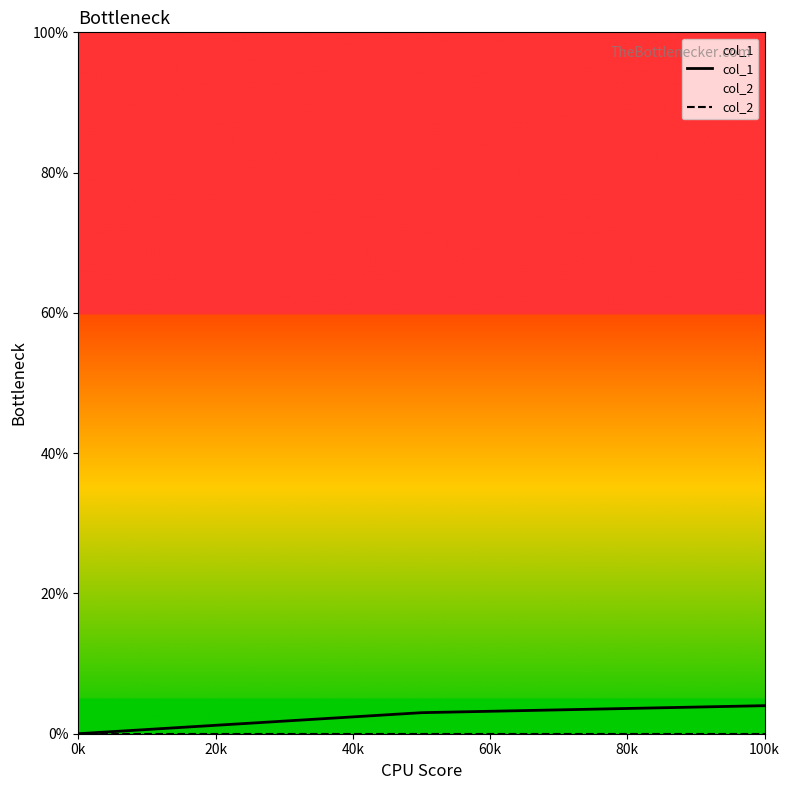

What is the difference between the maximum and minimum values in the col_1 series?

4